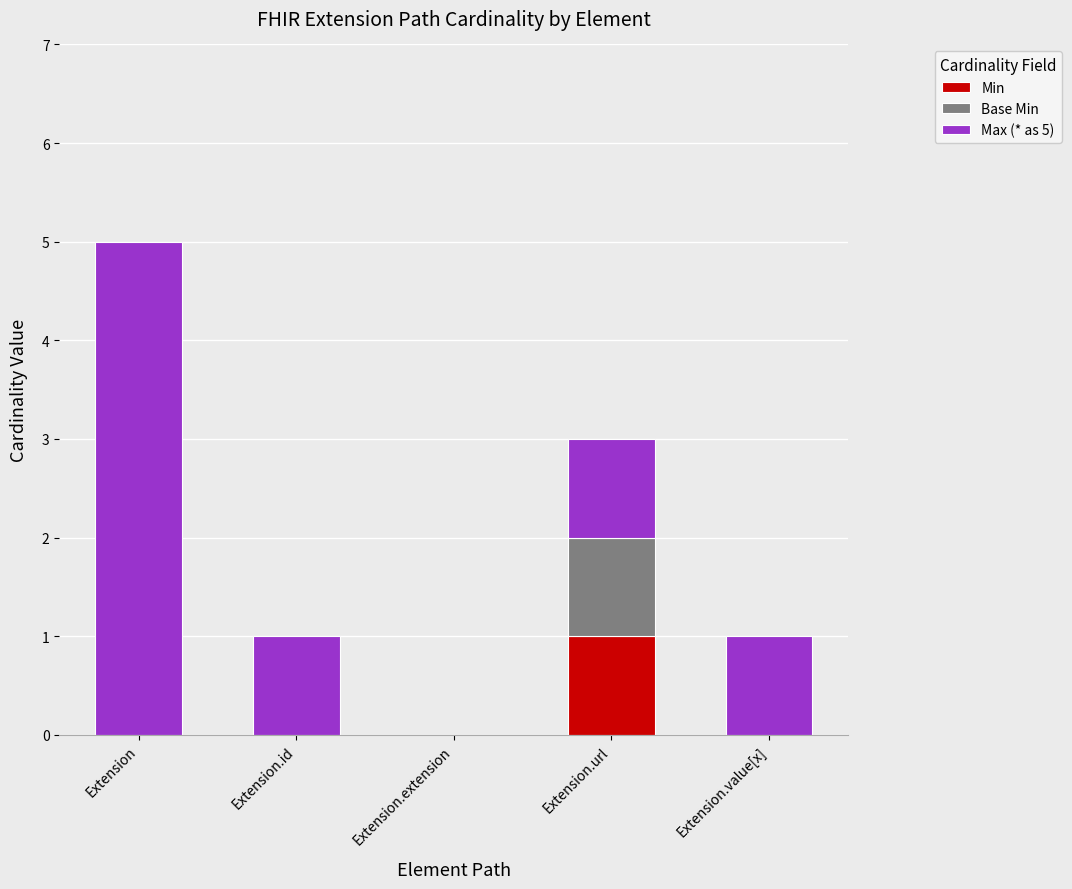

Is it true that Min equals 1 at Extension.url?

True